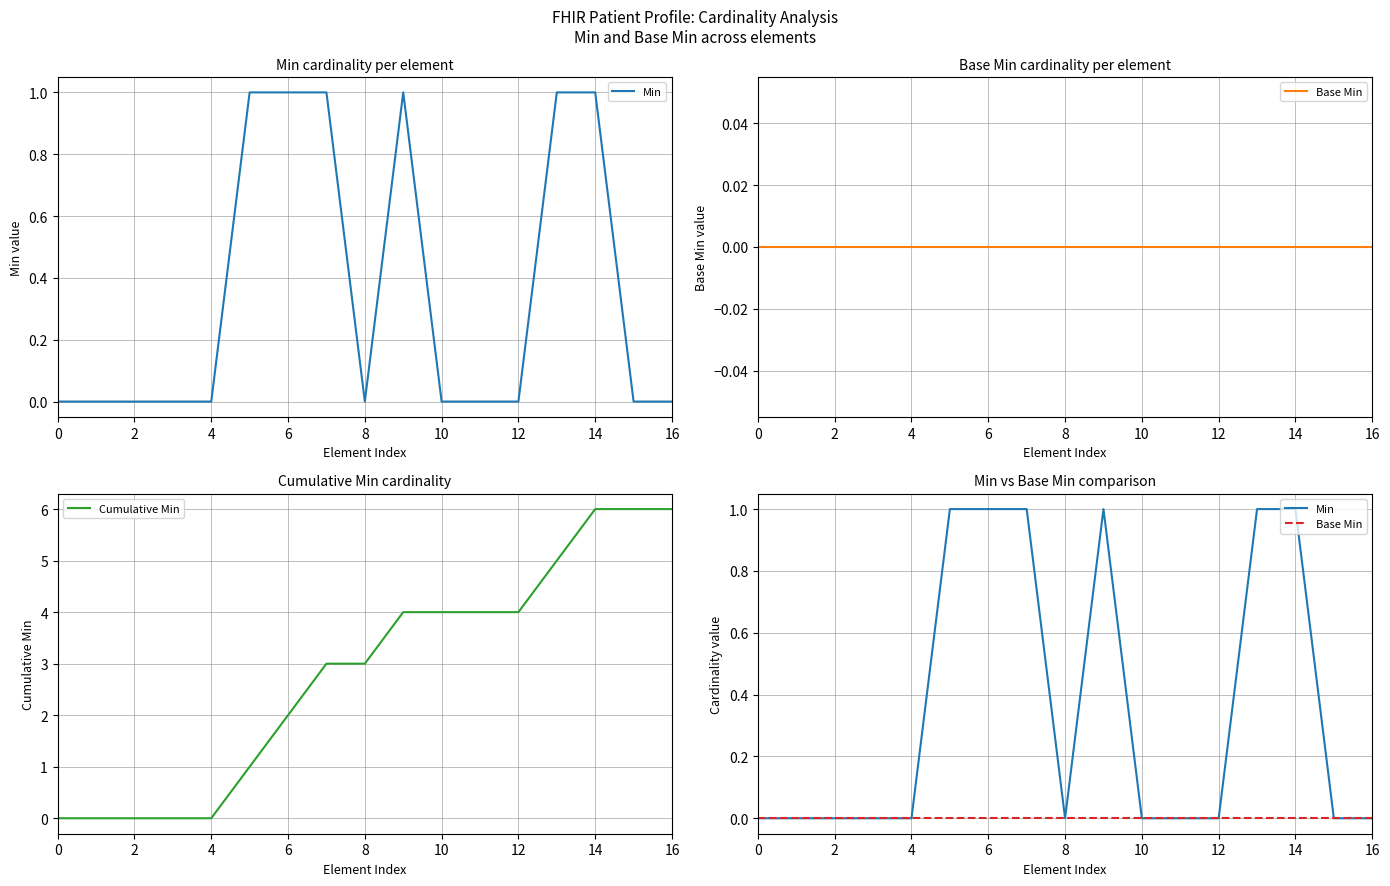

What is the maximum value for Cumulative Min?

6